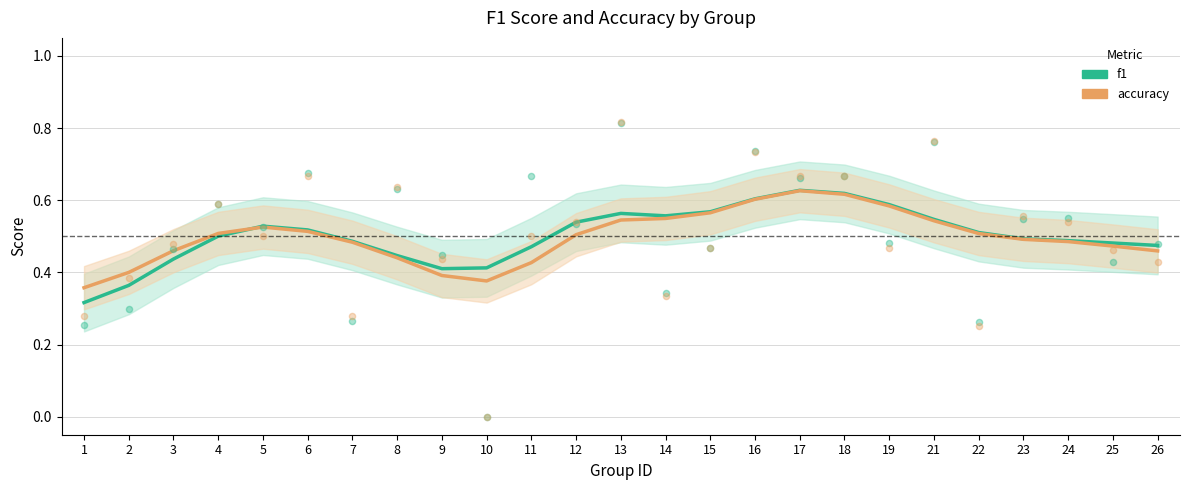

What are all the series names shown in the legend?

f1, accuracy